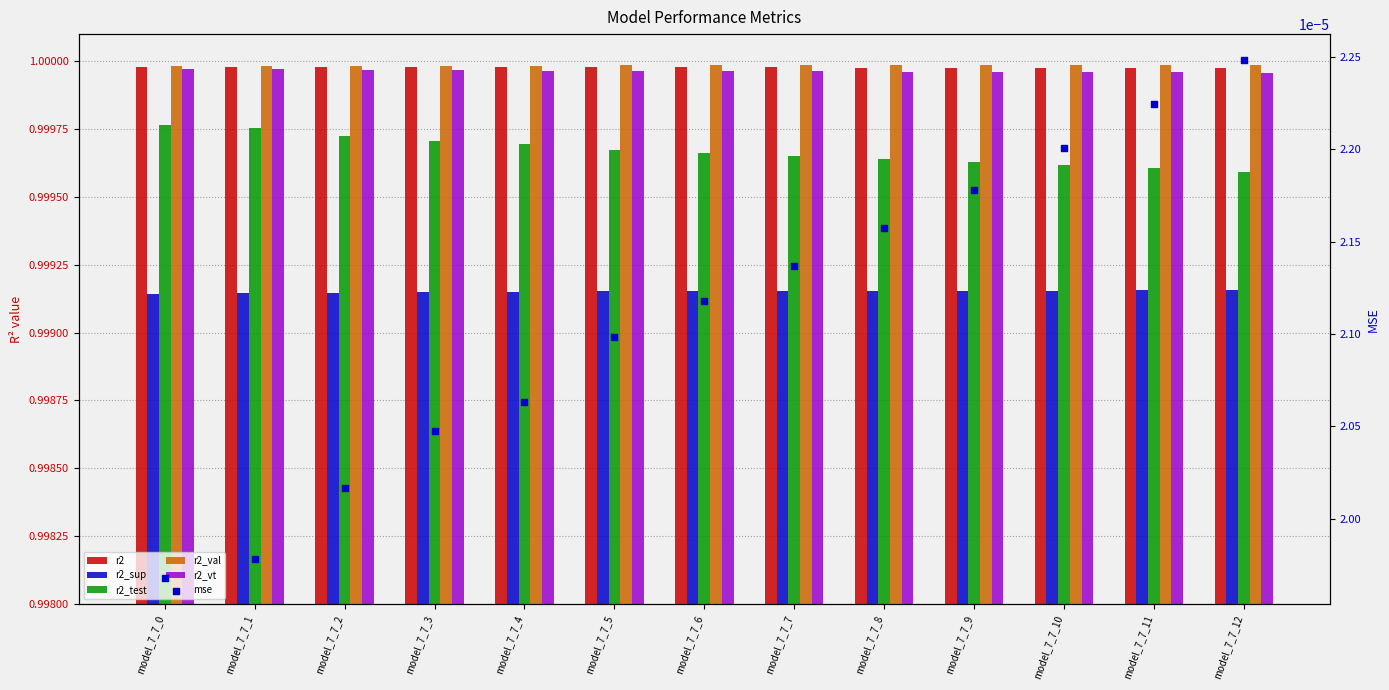

What is the total value across all series at model_7_7_12?

5.0